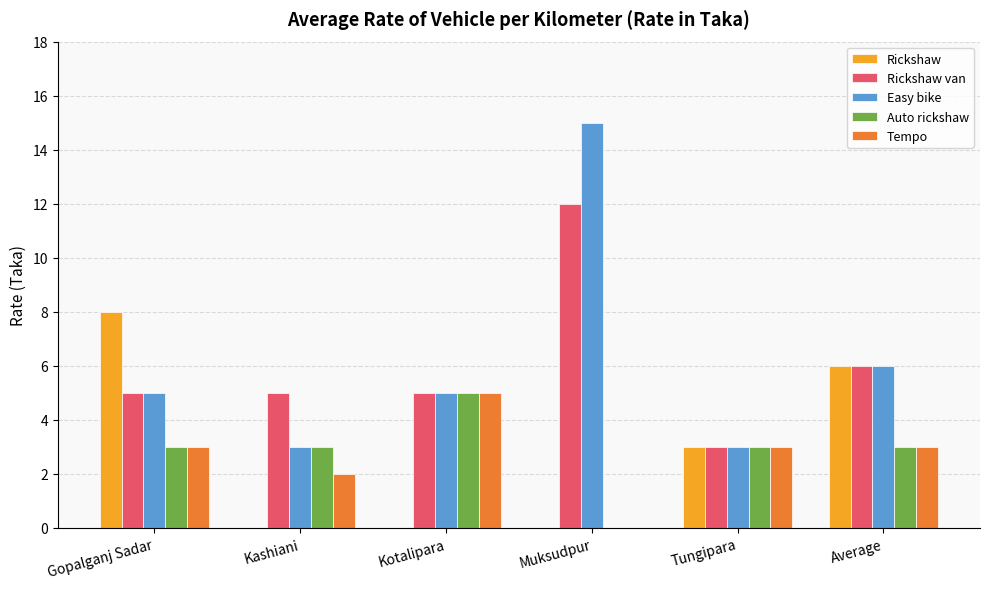

Between Muksudpur and Tungipara, which series saw the biggest shift?

Easy bike